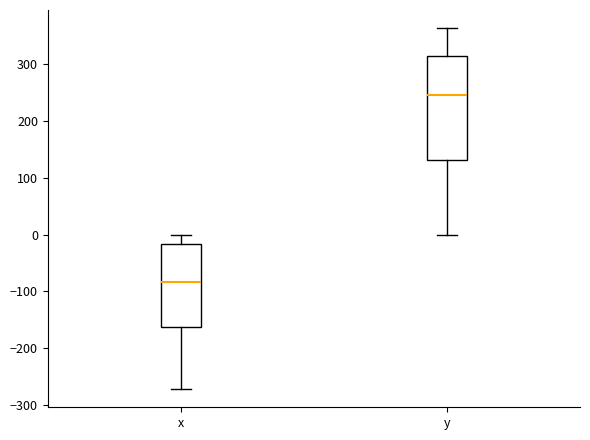

Where is the upper edge of the box for y on the y-axis? The values are not printed on the chart, so give them approximately, as read against the axis.

310